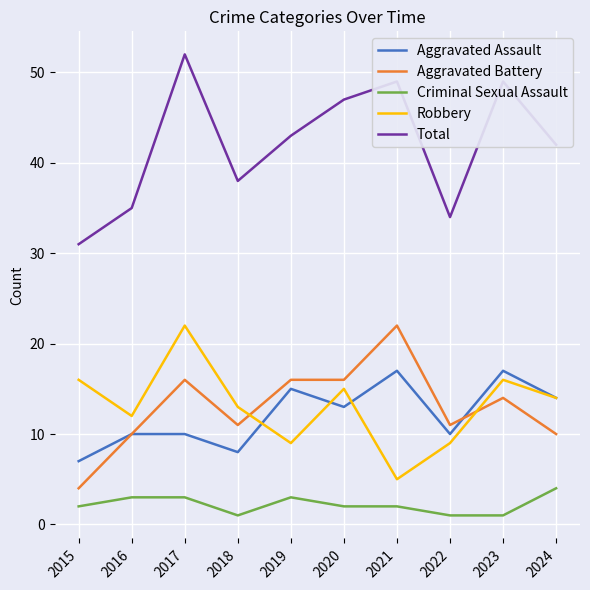

True or false: Aggravated Assault and Criminal Sexual Assault cross at least once.

False